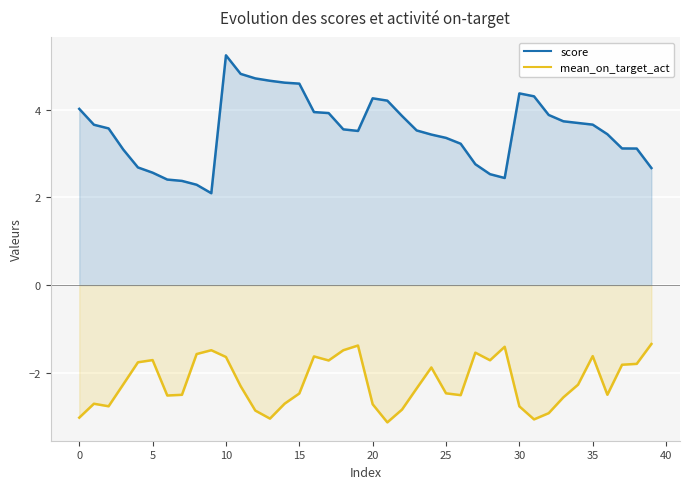

How many series are shown in this chart?

2